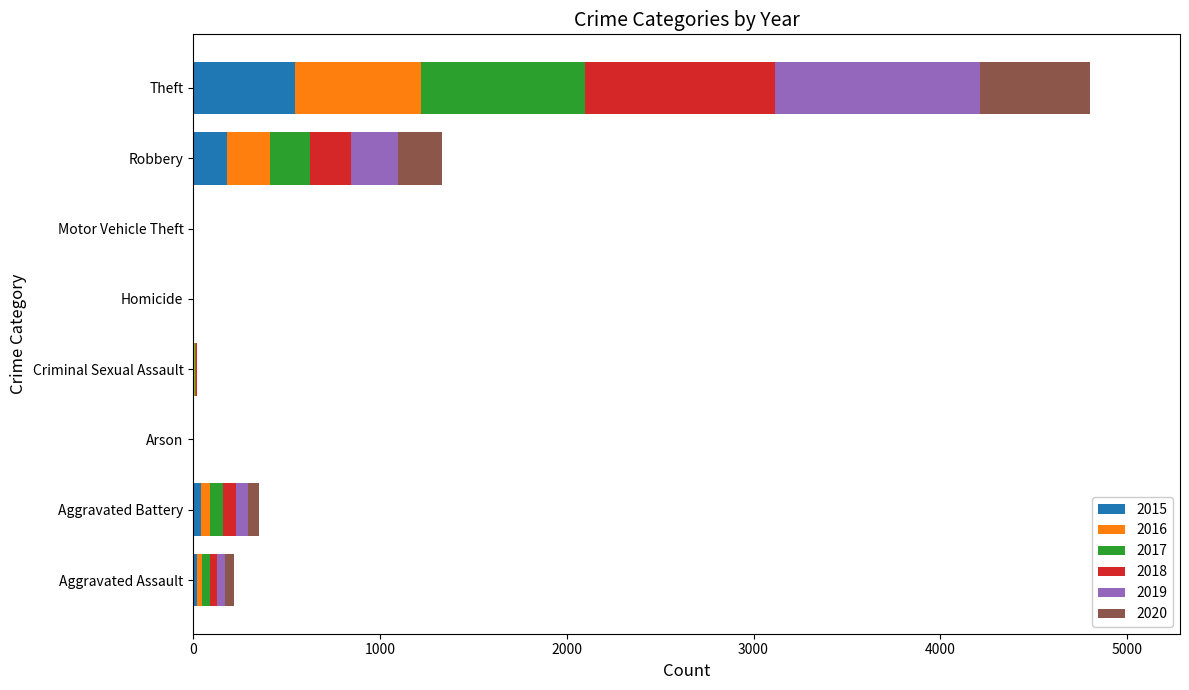

What is the maximum value for 2015?

545